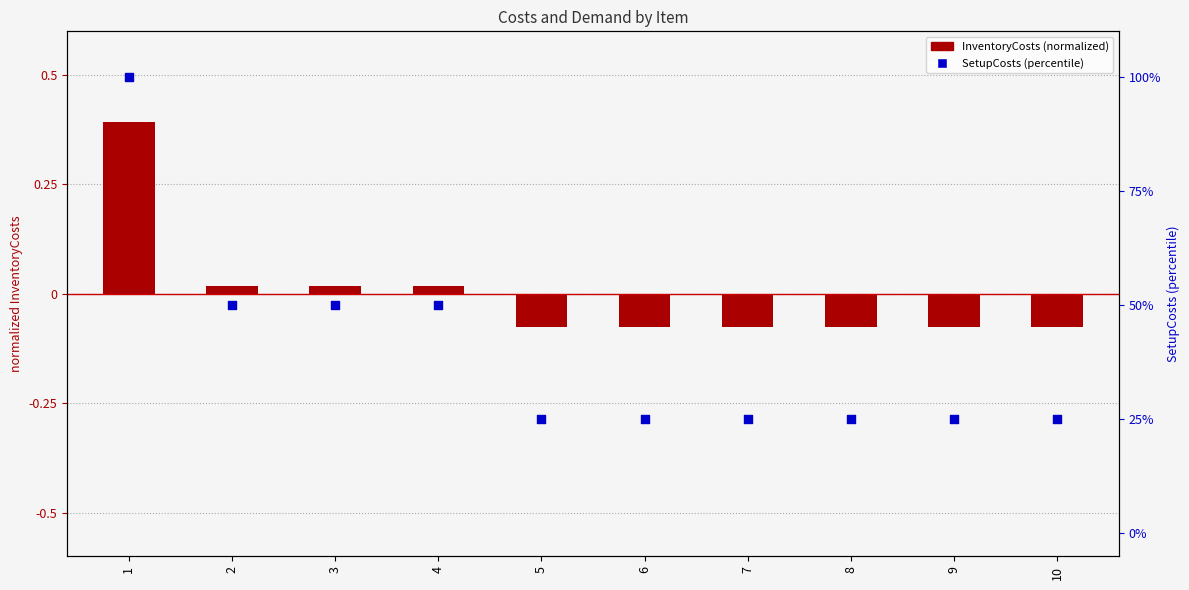

At which category is the sum across all series the highest?

1